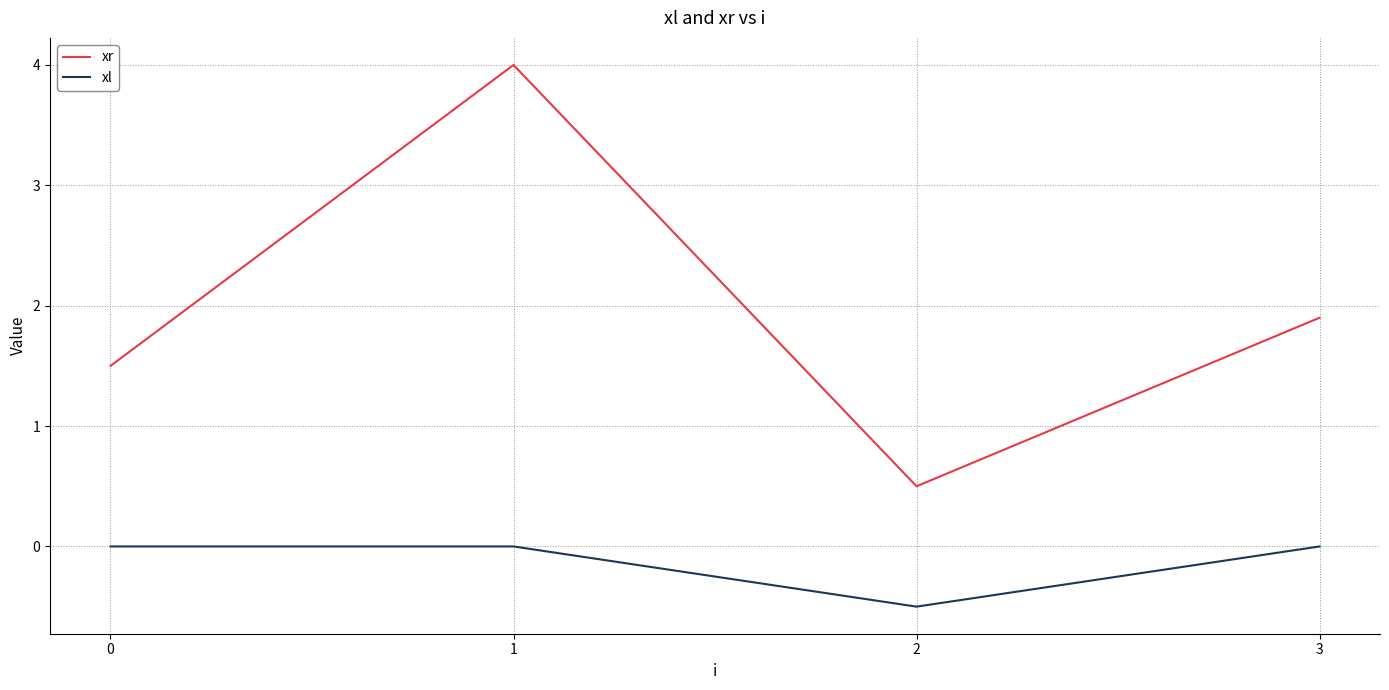

Which series has the largest range (max minus min)?

xr